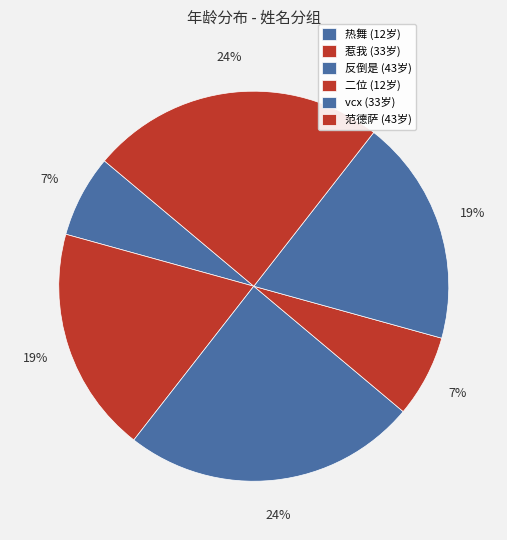

Does vcx account for over 50% of the chart?

No